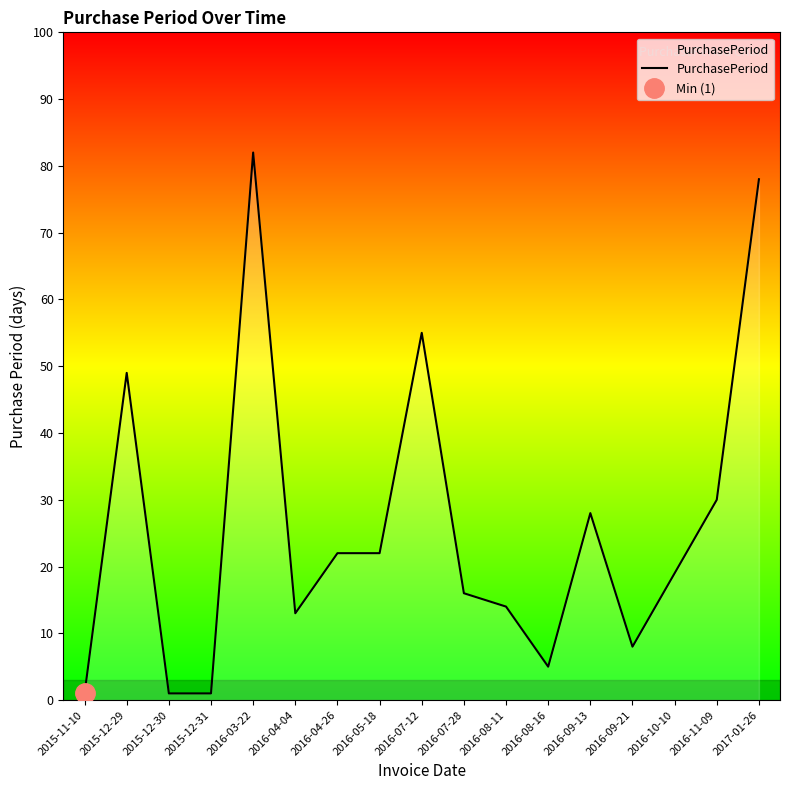

Rank the categories by value from lowest to highest.

2015-11-10, 2015-12-30, 2015-12-31, 2016-08-16, 2016-09-21, 2016-04-04, 2016-08-11, 2016-07-28, 2016-10-10, 2016-04-26, 2016-05-18, 2016-09-13, 2016-11-09, 2015-12-29, 2016-07-12, 2017-01-26, 2016-03-22